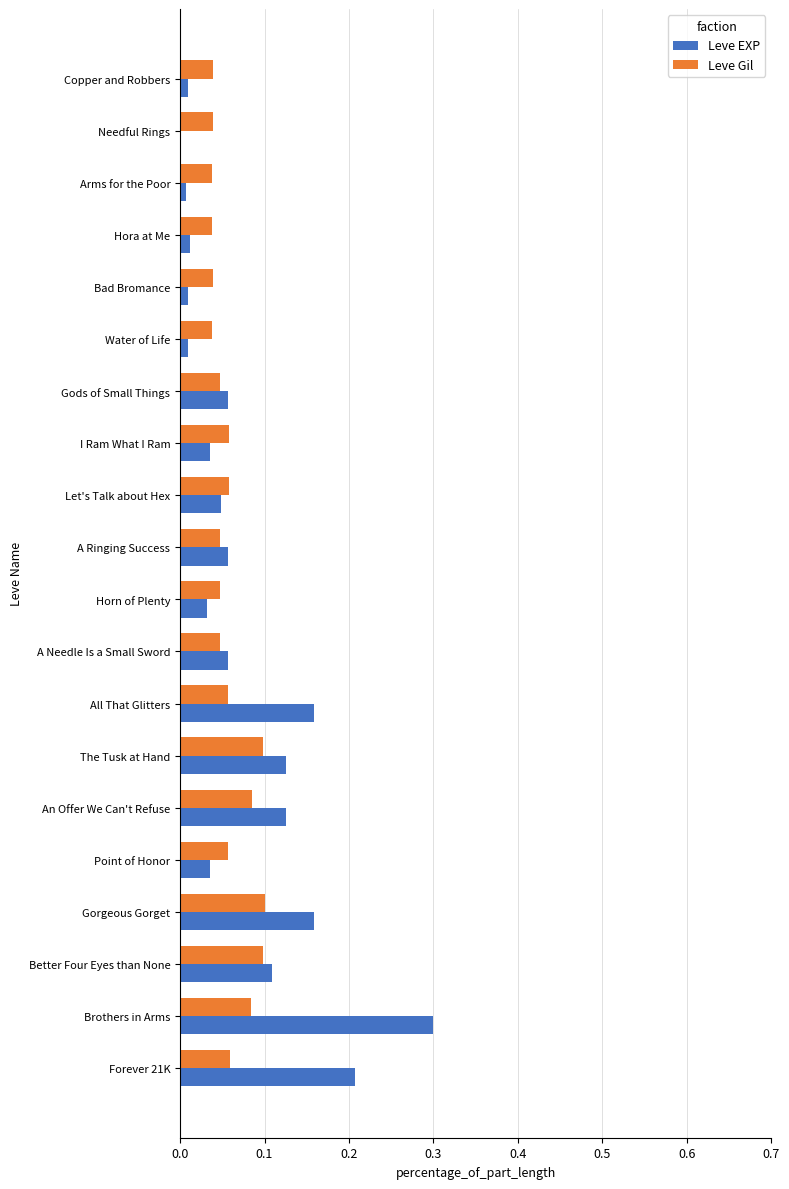

True or false: Leve Gil has a value of 0.0 at Bad Bromance.

True